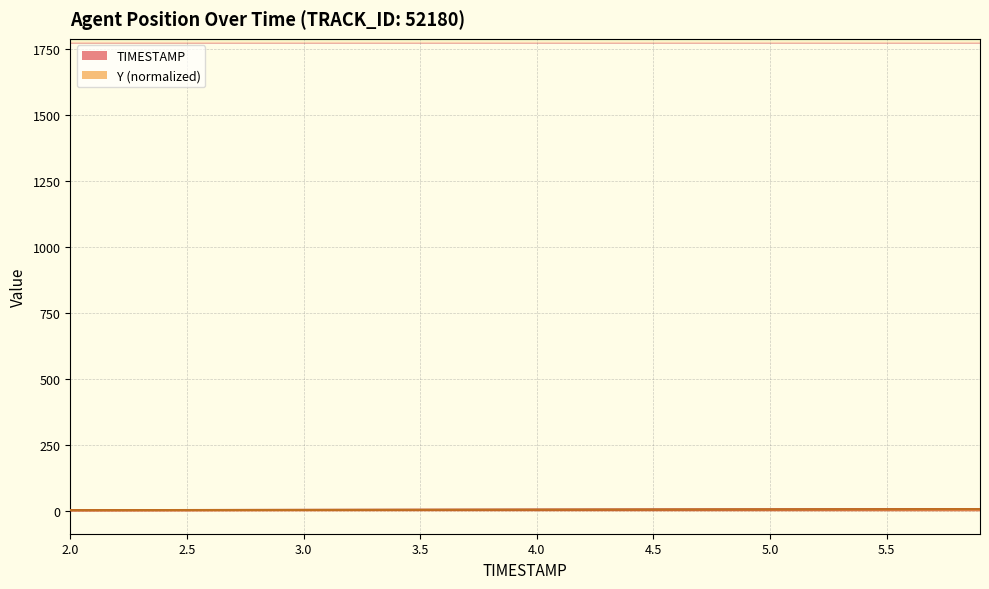

How many data points in TIMESTAMP are above 4?

19